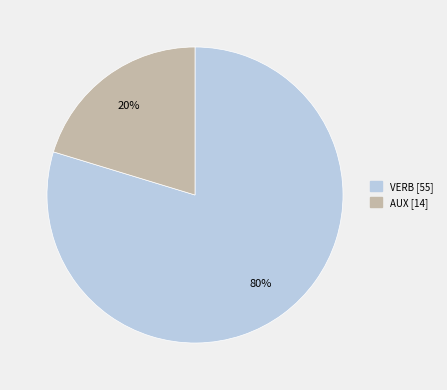

Rank the categories by value from lowest to highest.

AUX, VERB